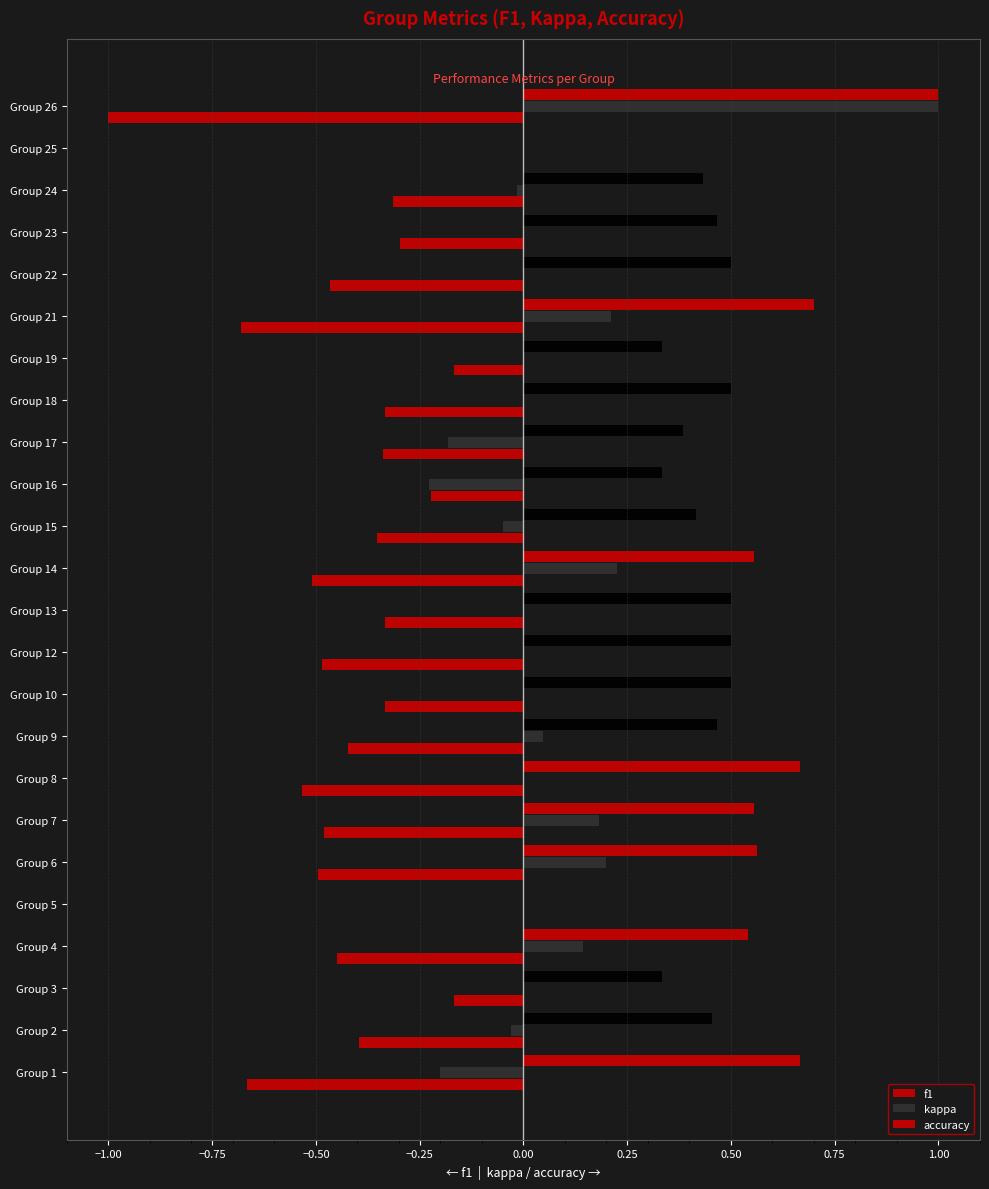

How many distinct data groups are displayed?

3